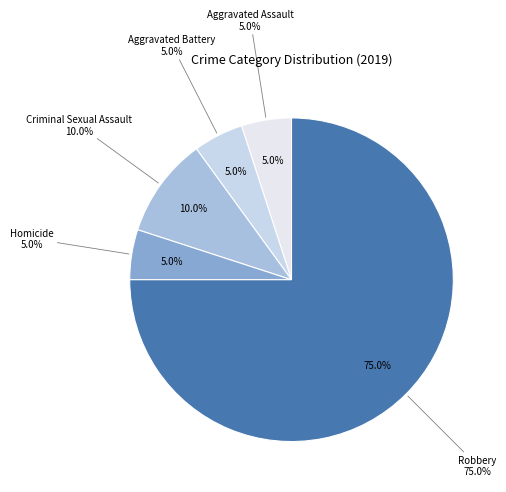

Which category accounts for the majority?

Robbery